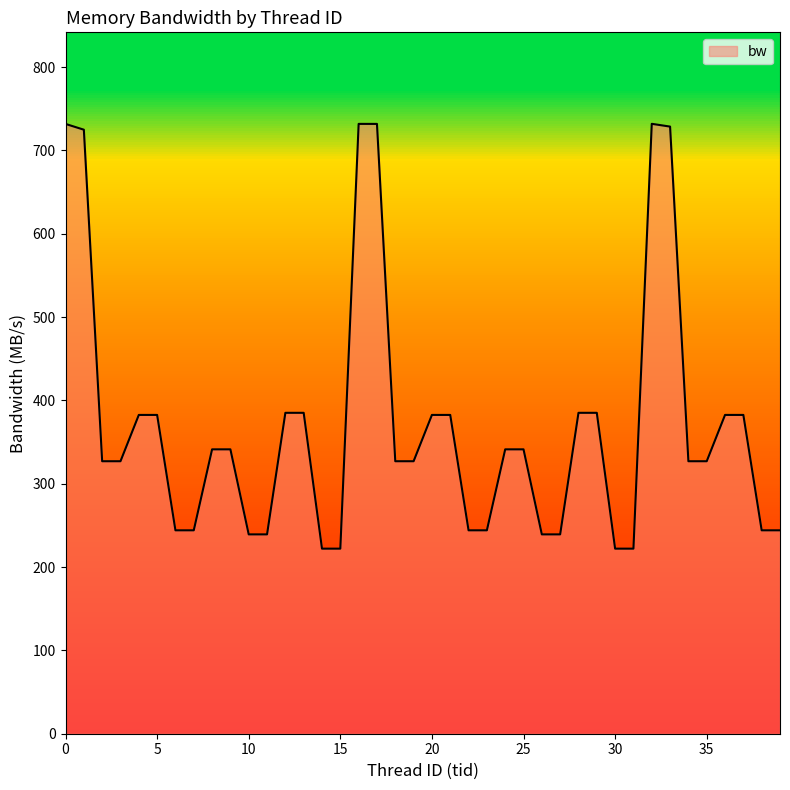

How many data points are above 341?

20